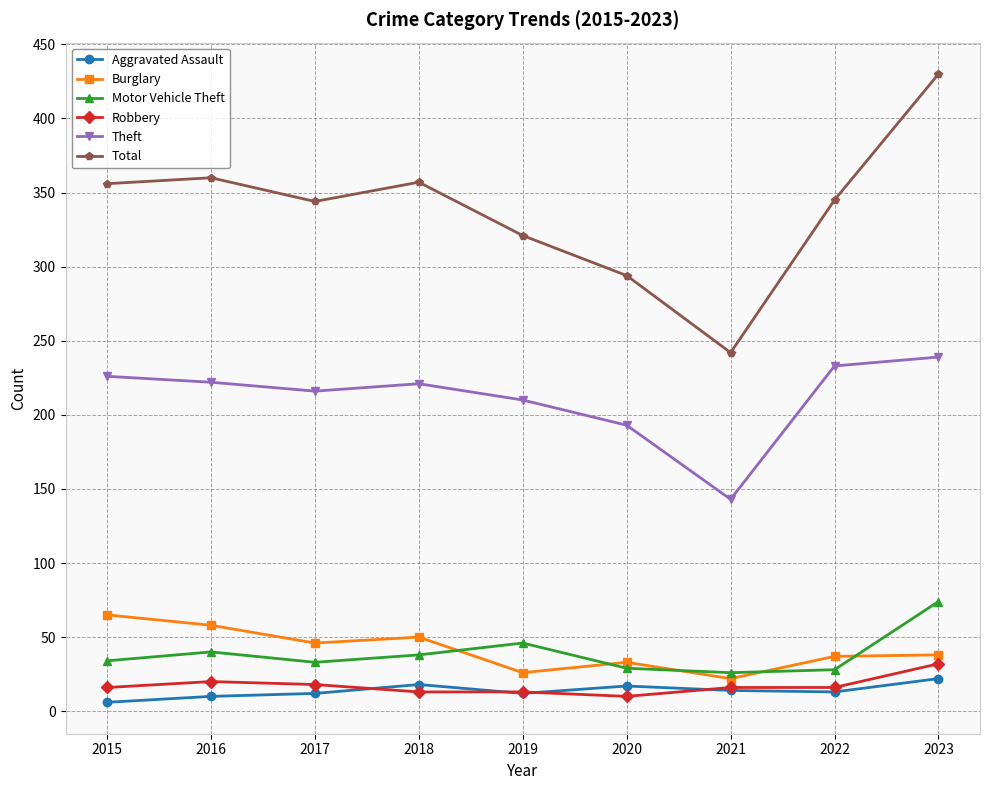

At which category does the chart reach its minimum across all series?

2015